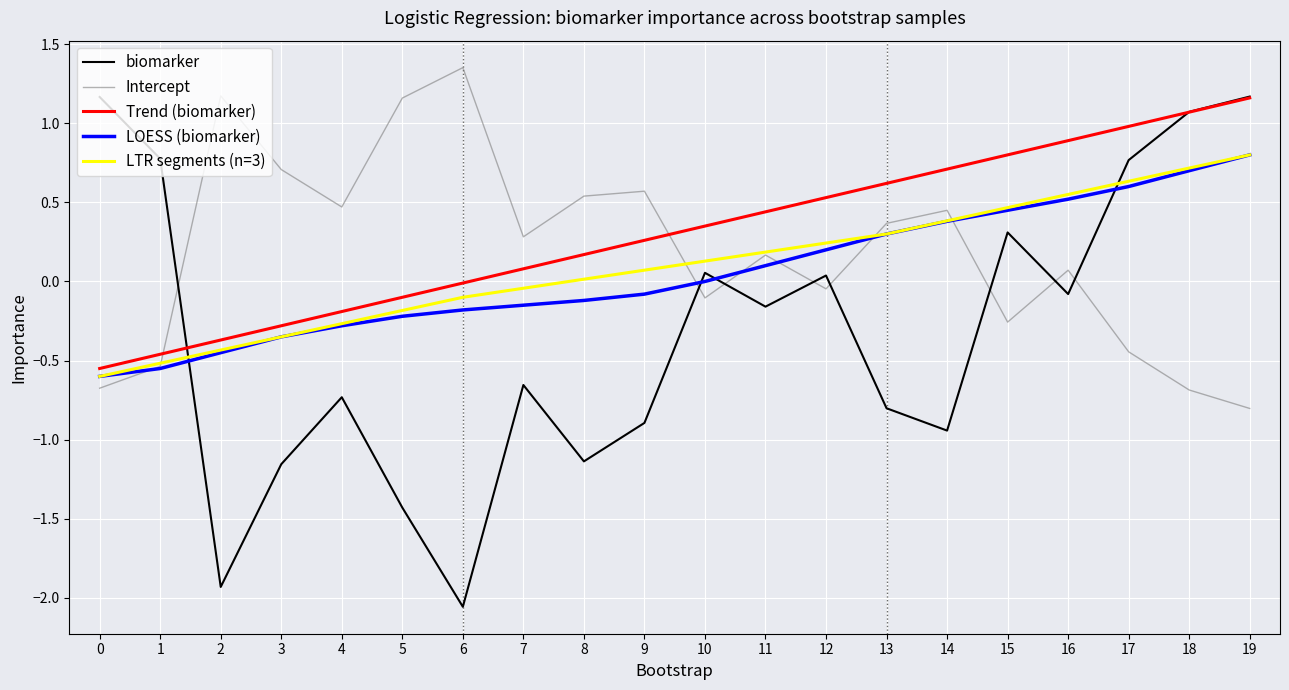

Which series has the largest total across all categories?

trend_biomarker